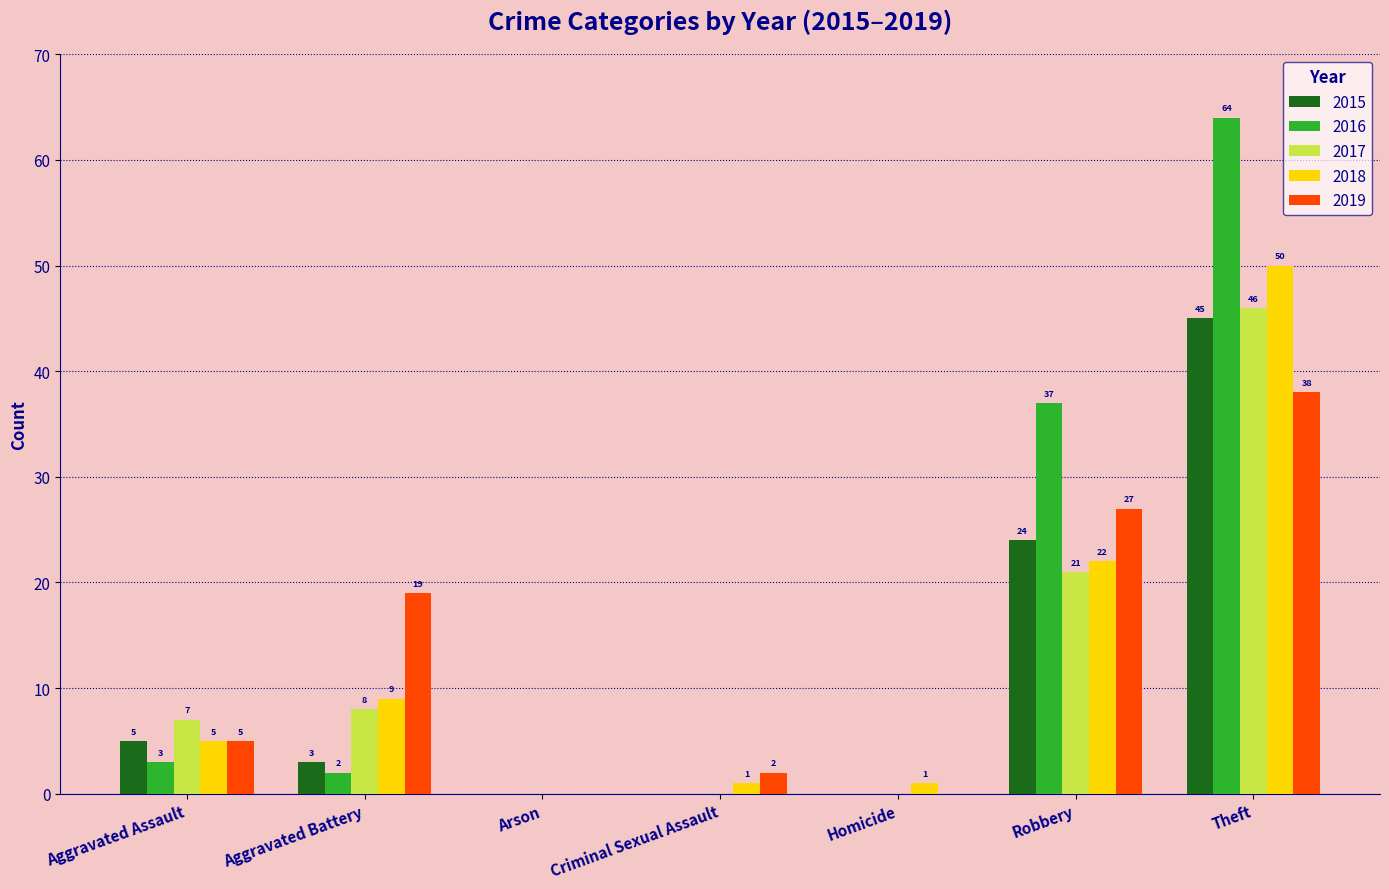

What value does the 2017 series have at Theft, to the nearest 5?

45